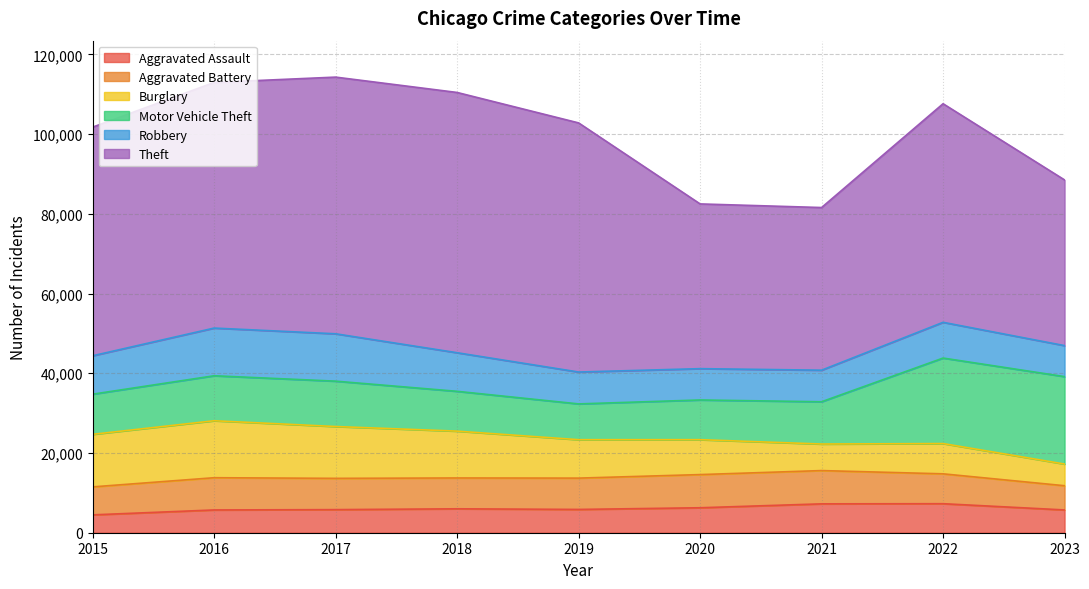

Reading left to right, what are all the values shown in this chart?

Aggravated Assault: 2015=4480	2016=5712	2017=5793	2018=6001	2019=5841	2020=6263	2021=7242	2022=7280	2023=5714
Aggravated Battery: 2015=7018	2016=8086	2017=7845	2018=7734	2019=7857	2020=8320	2021=8347	2022=7493	2023=6074
Burglary: 2015=13184	2016=14289	2017=13001	2018=11747	2019=9638	2020=8758	2021=6659	2022=7593	2023=5439
Motor Vehicle Theft: 2015=10068	2016=11286	2017=11380	2018=9985	2019=8977	2020=9959	2021=10602	2022=21448	2023=21933
Robbery: 2015=9638	2016=11960	2017=11880	2018=9681	2019=7995	2020=7855	2021=7918	2022=8964	2023=7775
Theft: 2015=57350	2016=61621	2017=64386	2018=65287	2019=62492	2020=41322	2021=40801	2022=54833	2023=41558